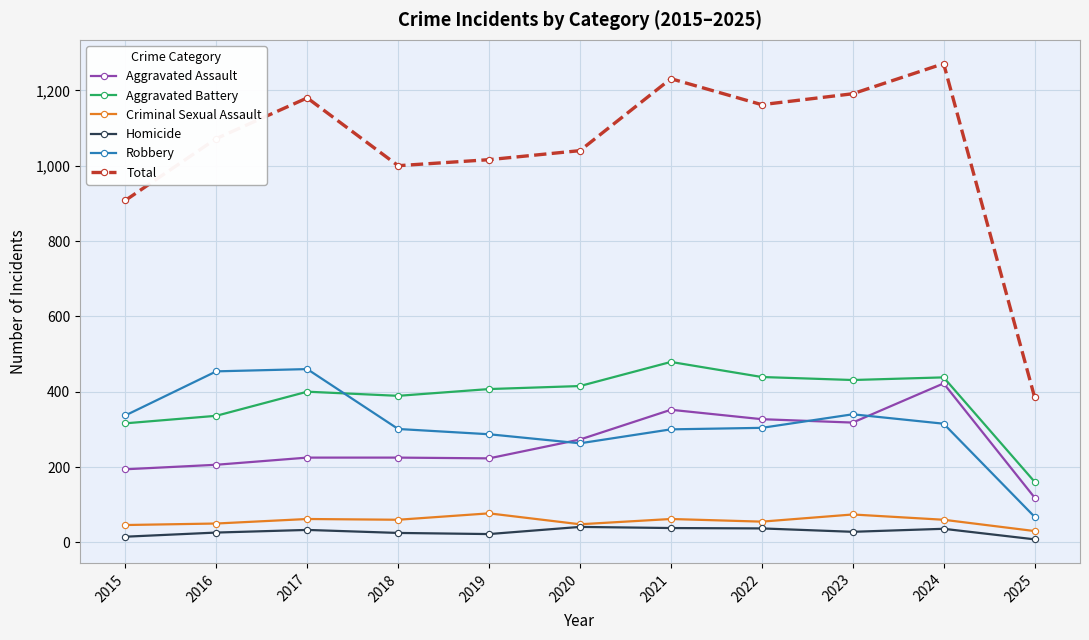

How many lines are shown in the chart?

6